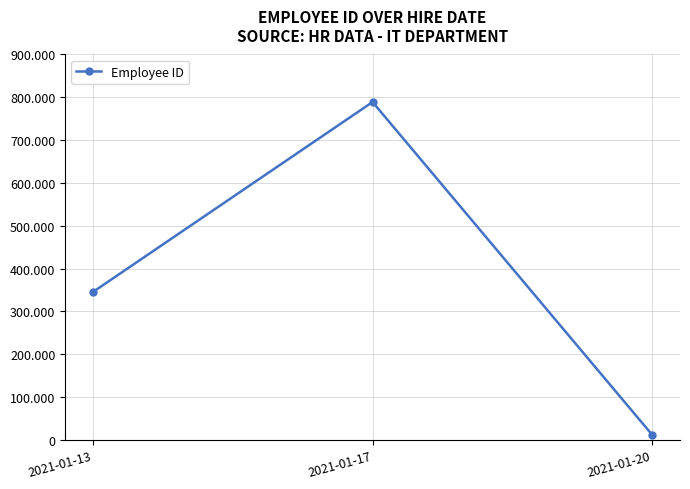

Is this an area chart (filled region under the line)?

No